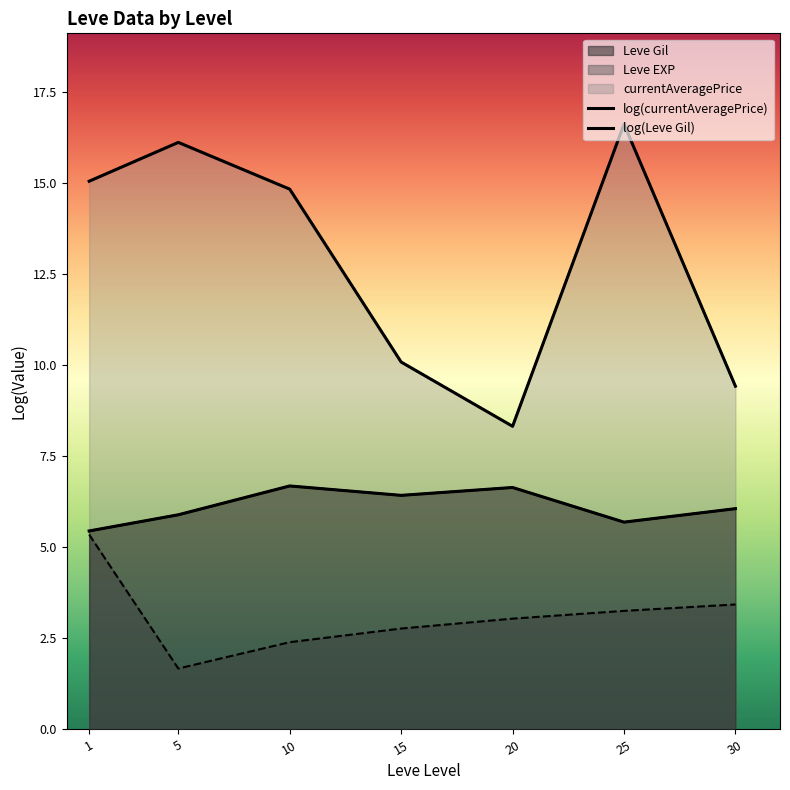

At which label does log(currentAveragePrice) first exceed 14?

1